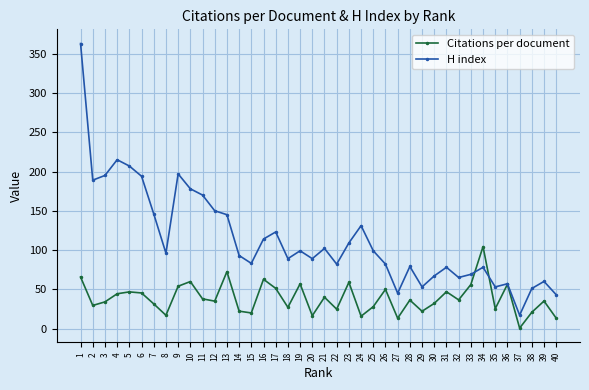

At which label does Citations per document first exceed 36?

1